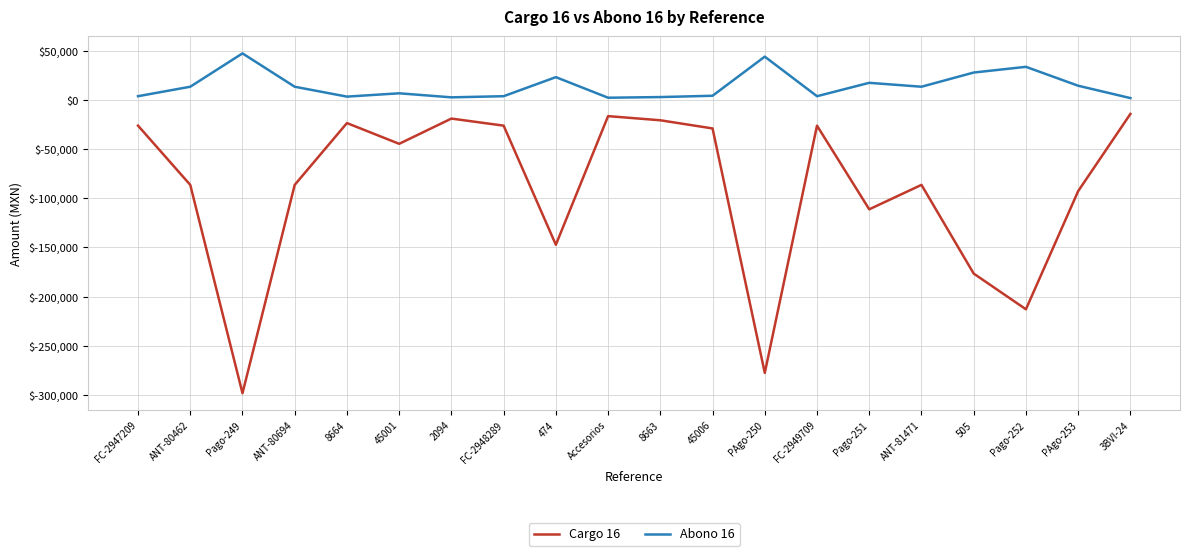

Which series has the largest total across all categories?

Abono 16